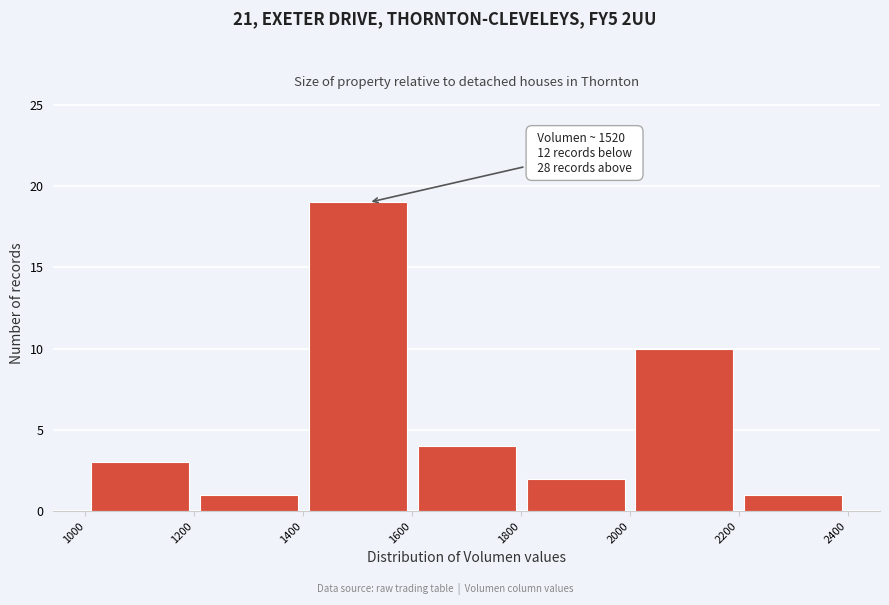

Over which range of the x-axis is the bar tallest?

1400 to 1600